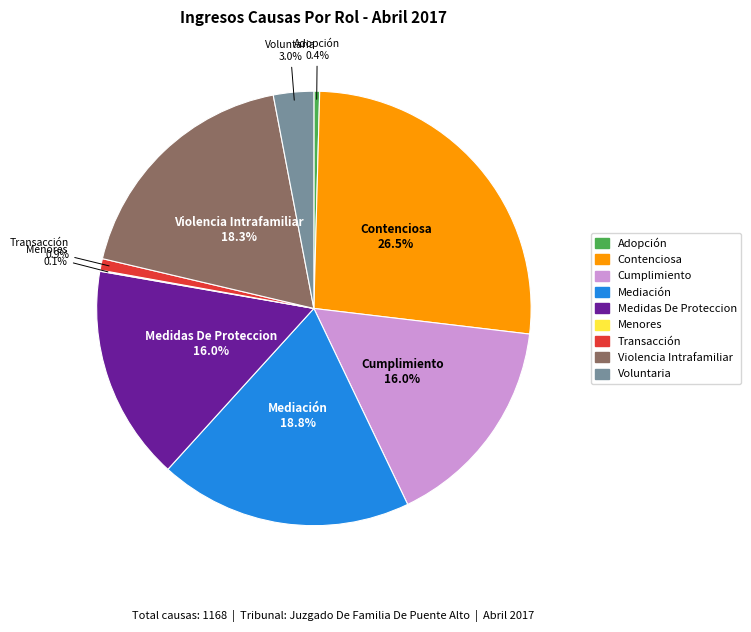

Combined, do Mediación and Medidas De Proteccion account for over 50%?

No